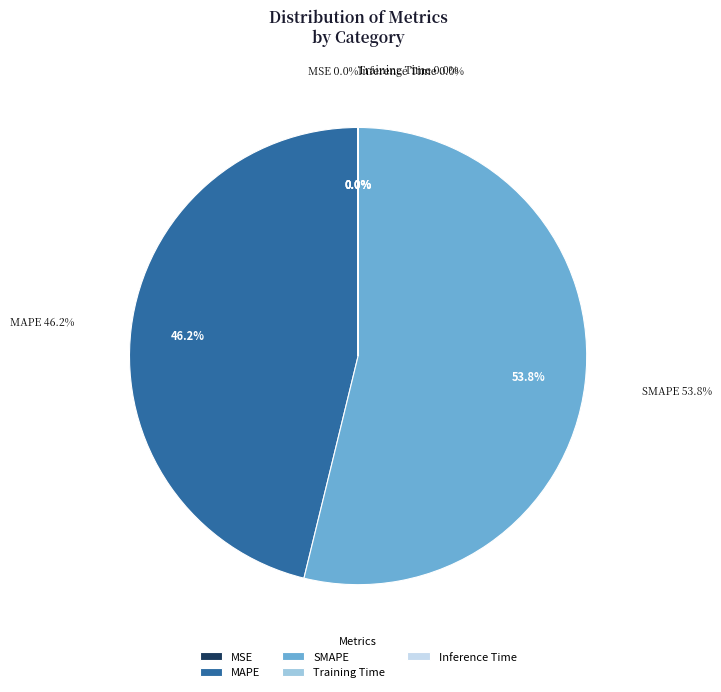

Which slice represents more than half of the pie?

SMAPE